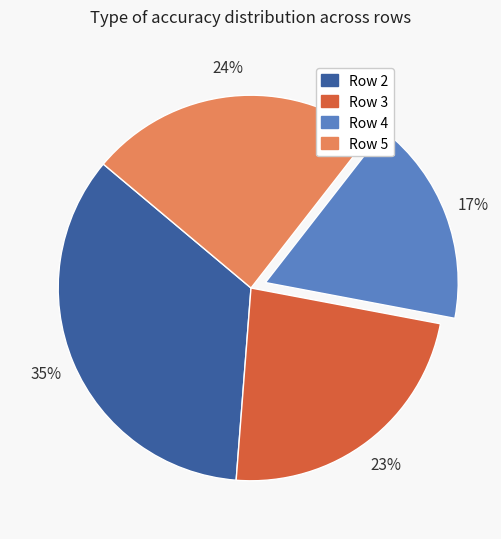

Between Row 5 and Row 4, which is larger?

Row 5